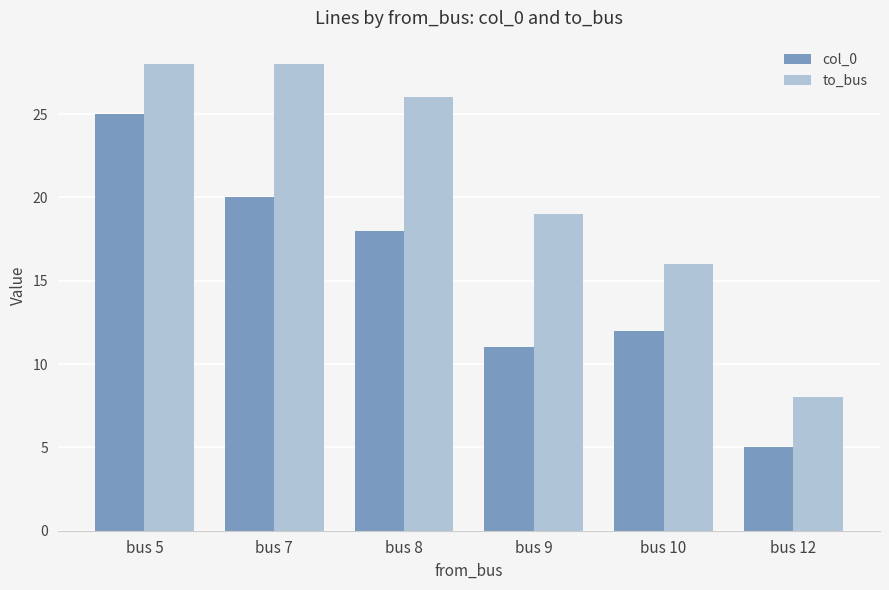

Reading right to left, list all the values displayed in this chart.

col_0: 5	12	11	18	20	25
to_bus: 8	16	19	26	28	28